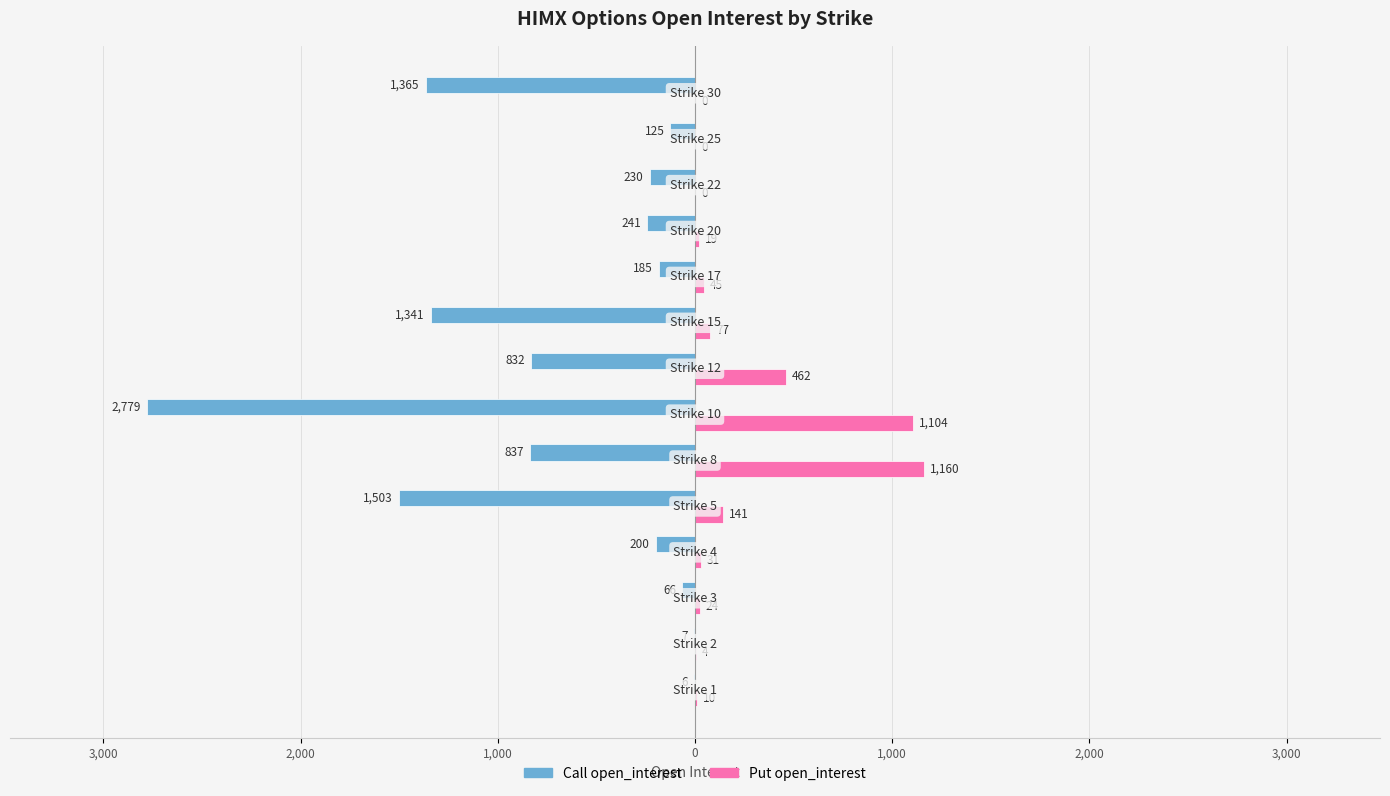

What are all the series names shown in the legend?

Call open_interest, Put open_interest